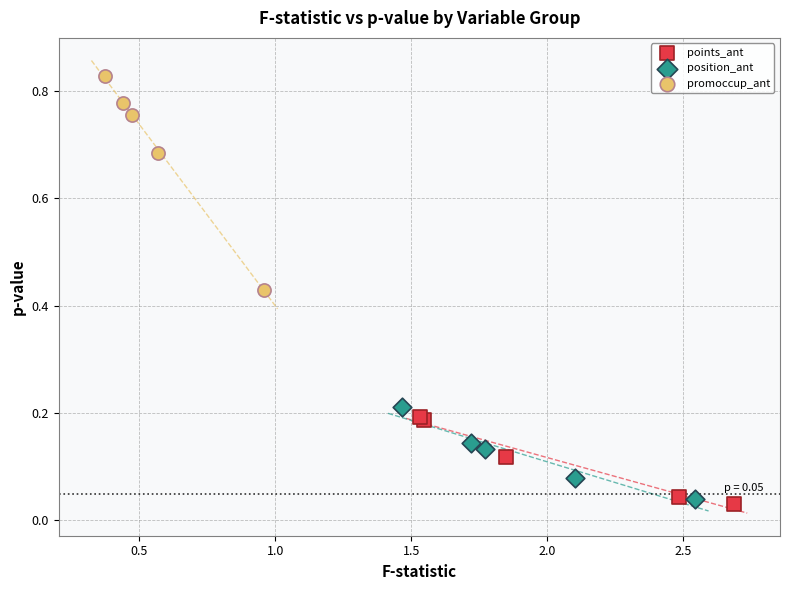

Which series reaches the maximum Y coordinate?

promoccup_ant